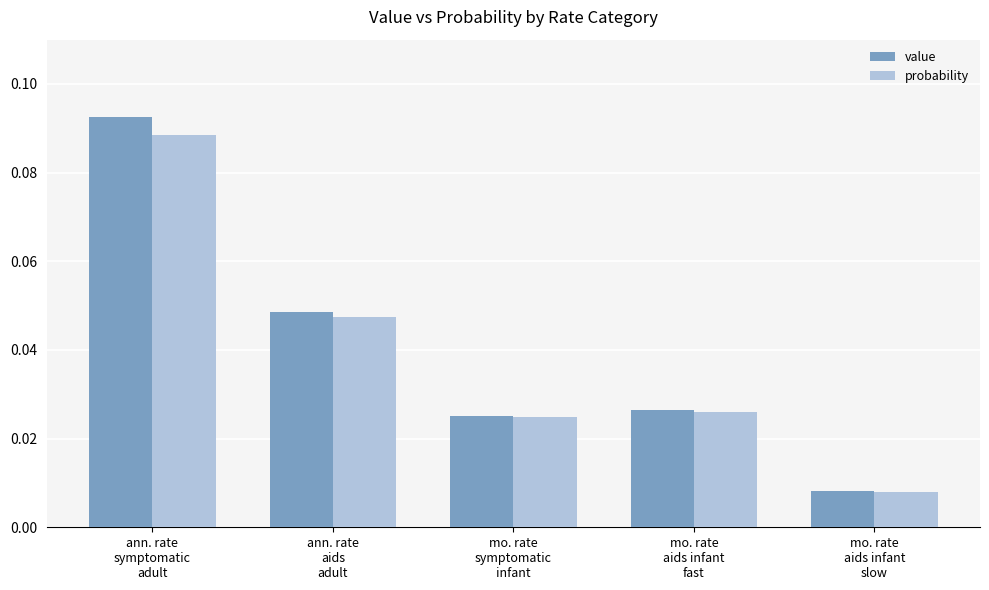

At which label does probability reach its minimum?

mo. rate
aids infant
slow